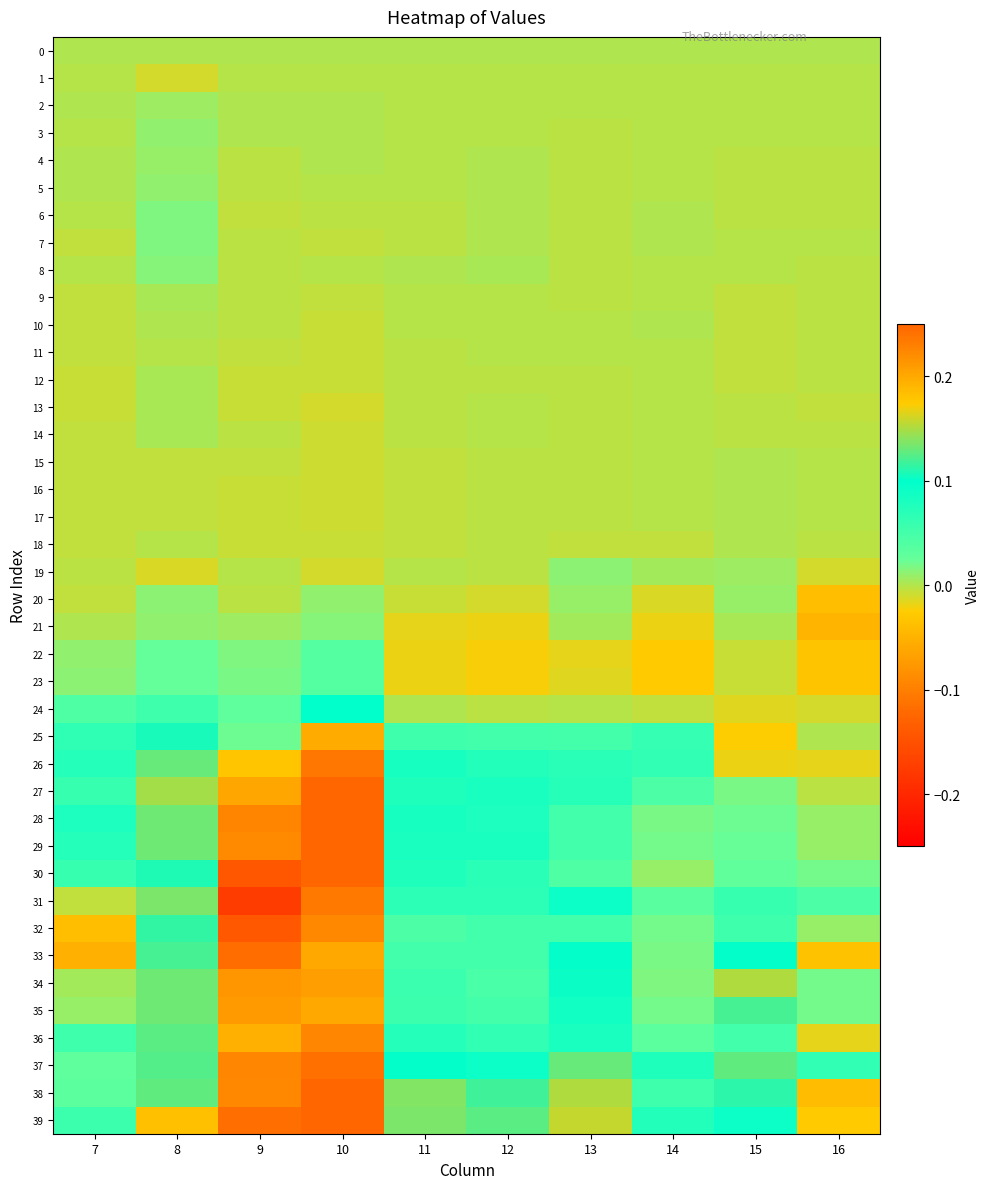

Rank the series by their maximum value, from highest to lowest.

29, 28, 30, 39, 27, 38, 37, 26, 31, 36, 32, 34, 35, 33, 25, 24, 23, 22, 6, 7, 21, 8, 19, 20, 3, 5, 4, 2, 14, 12, 9, 13, 18, 17, 16, 10, 15, 0, 11, 1